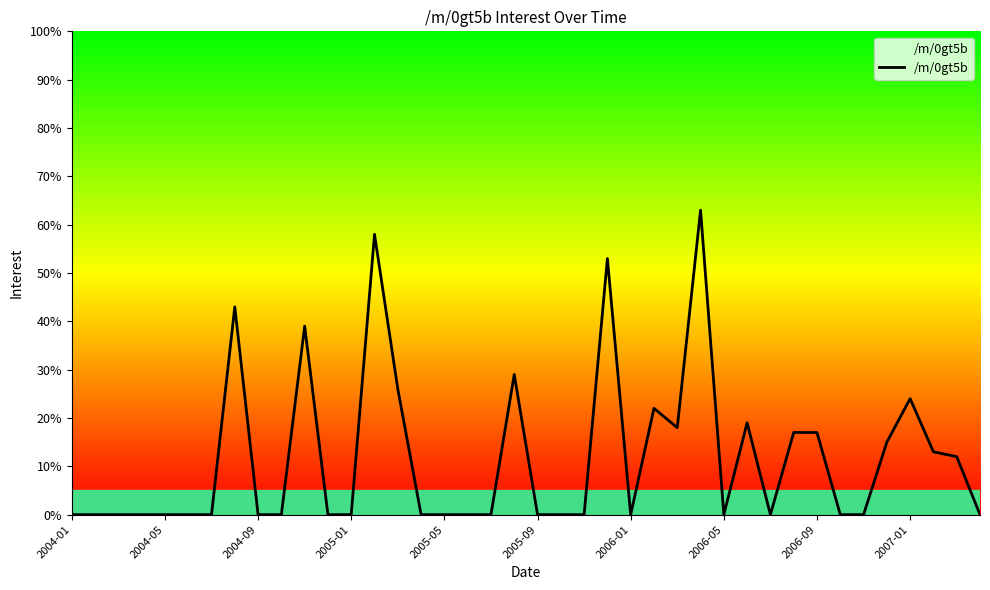

What is the maximum value shown in the chart?

63